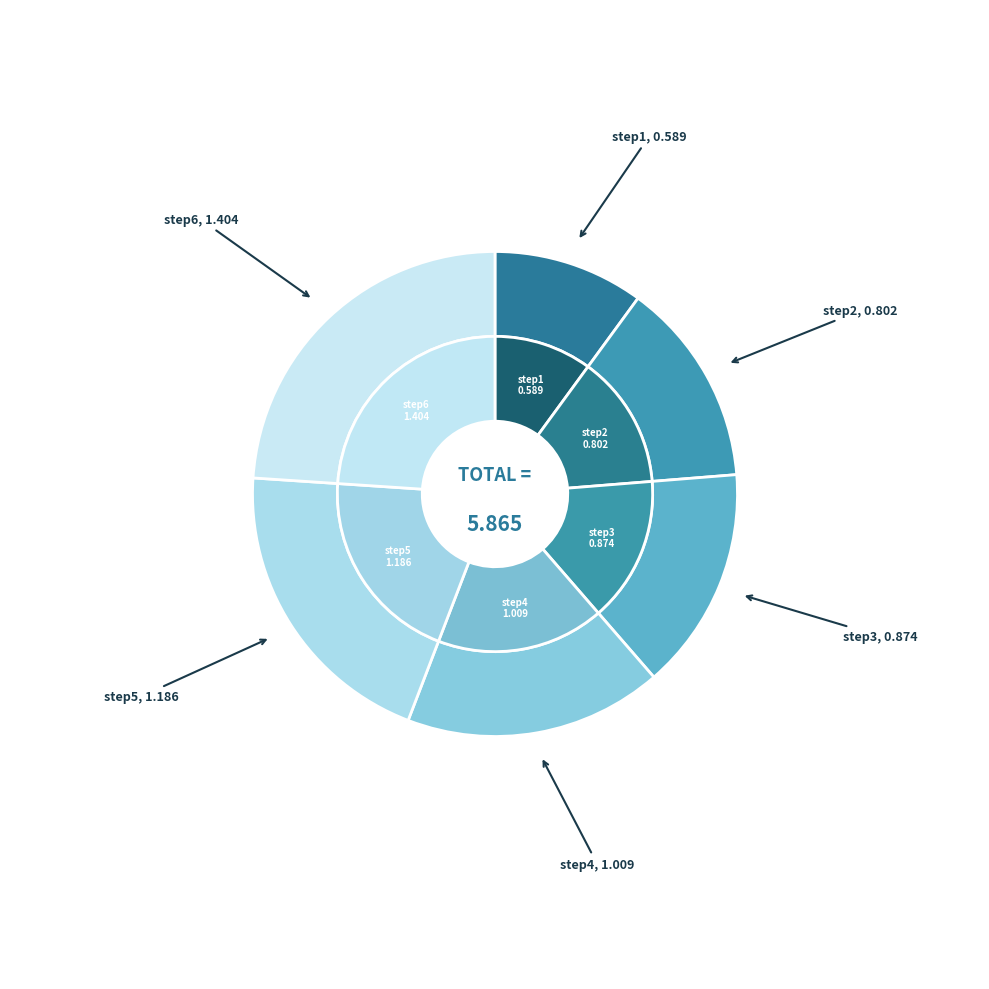

Count the number of slices in the pie.

6